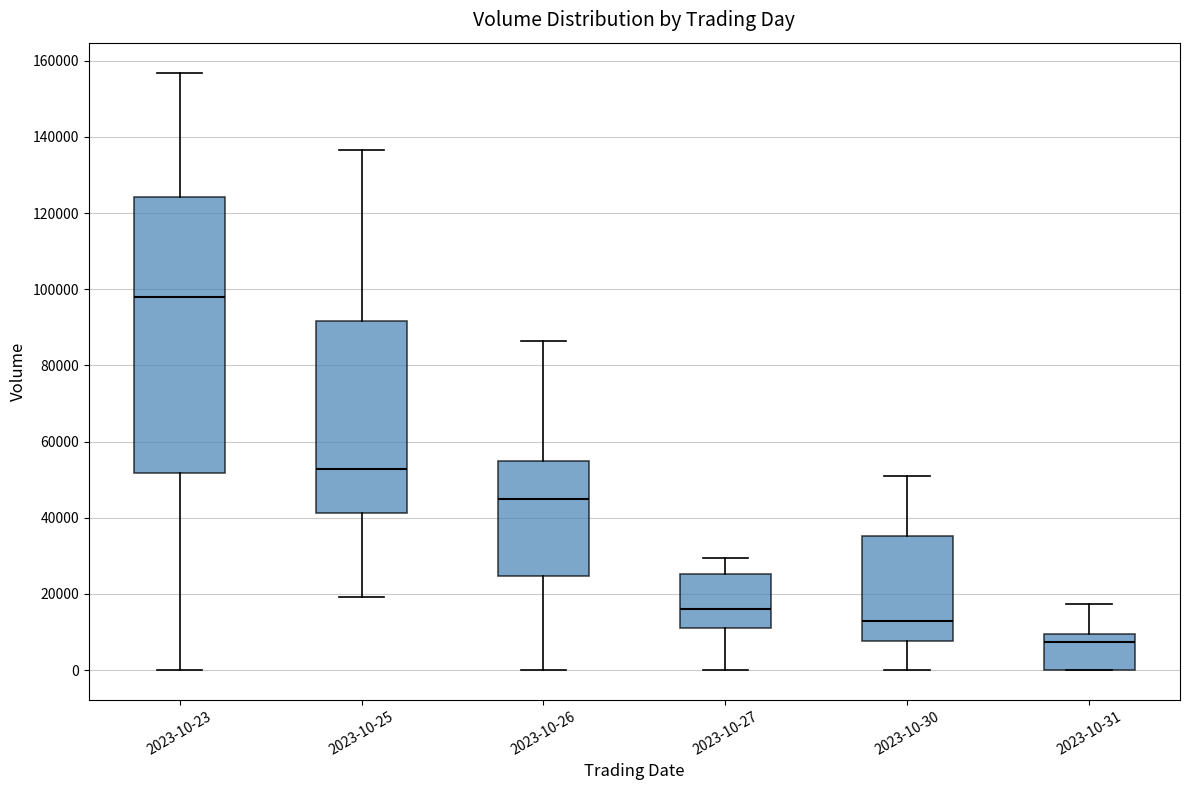

Which box is the tallest, from its lower edge to its upper edge?

2023-10-23